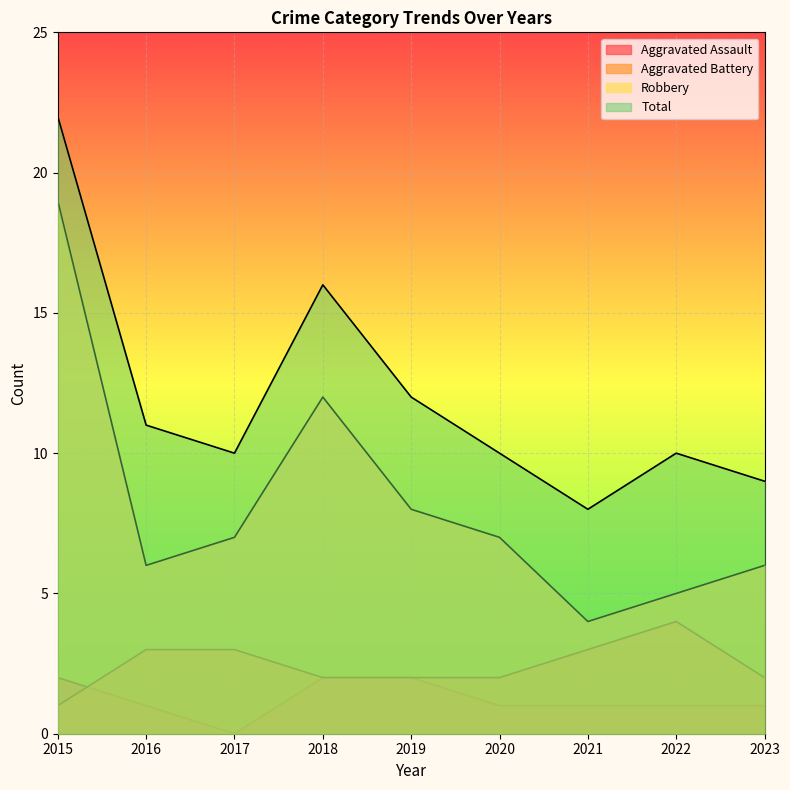

At which label is Robbery closest to 11?

2018